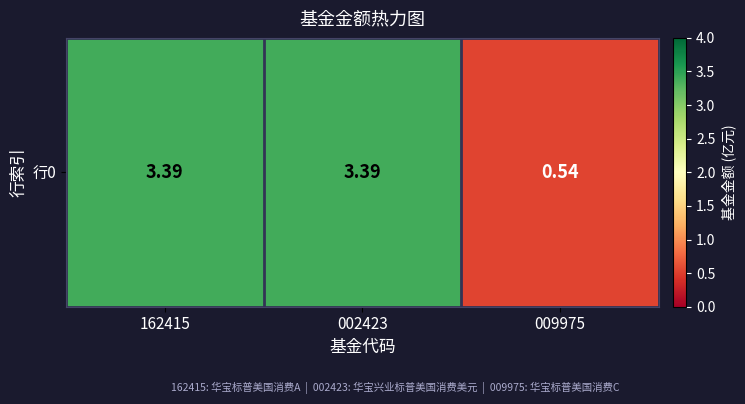

Rank the categories by value from highest to lowest.

162415, 002423, 009975